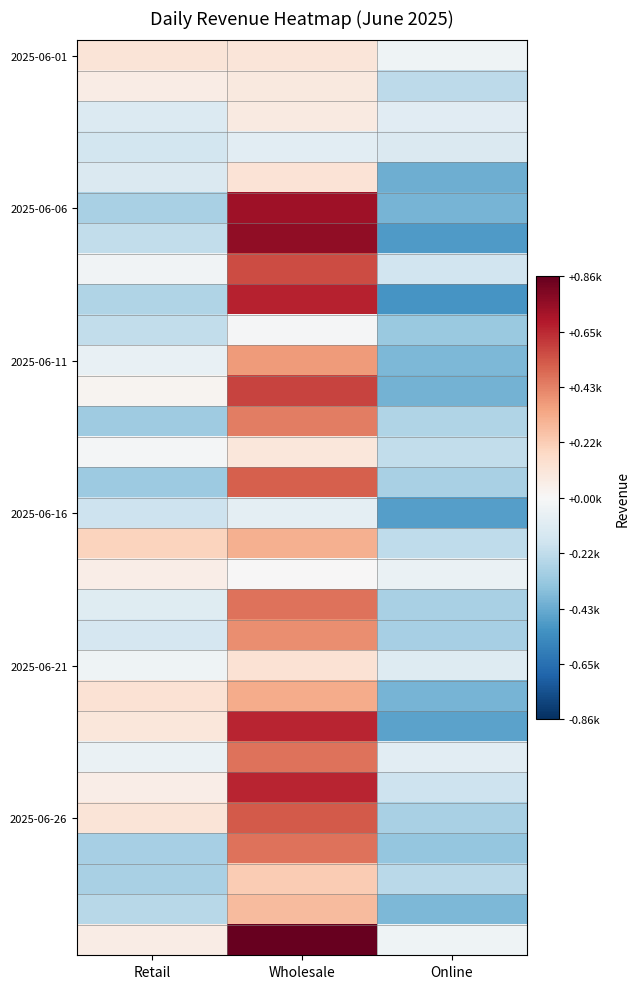

Which has a higher value, Retail or Online?

Retail